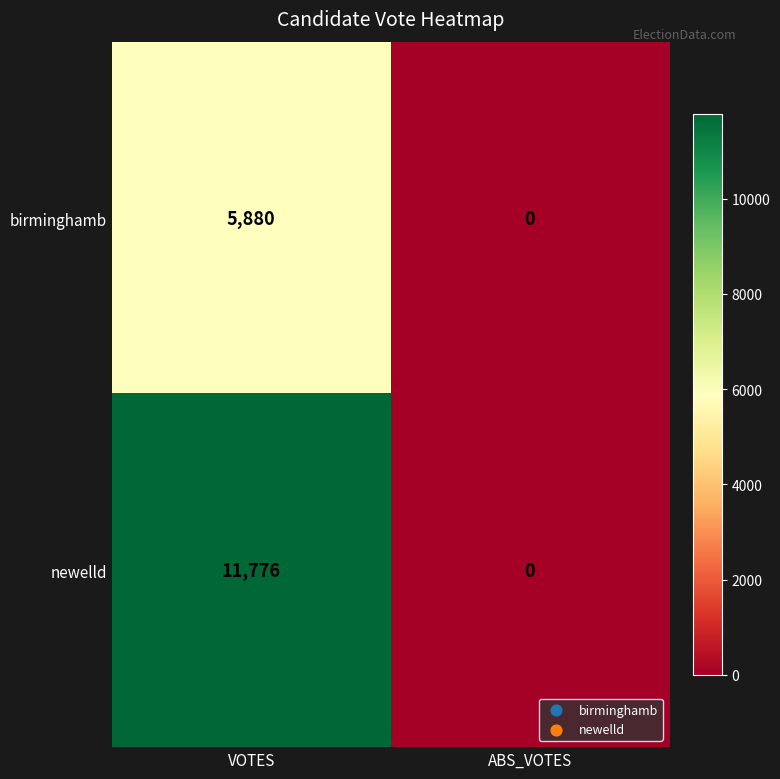

Rank the series by their average value, from lowest to highest.

birminghamb, newelld